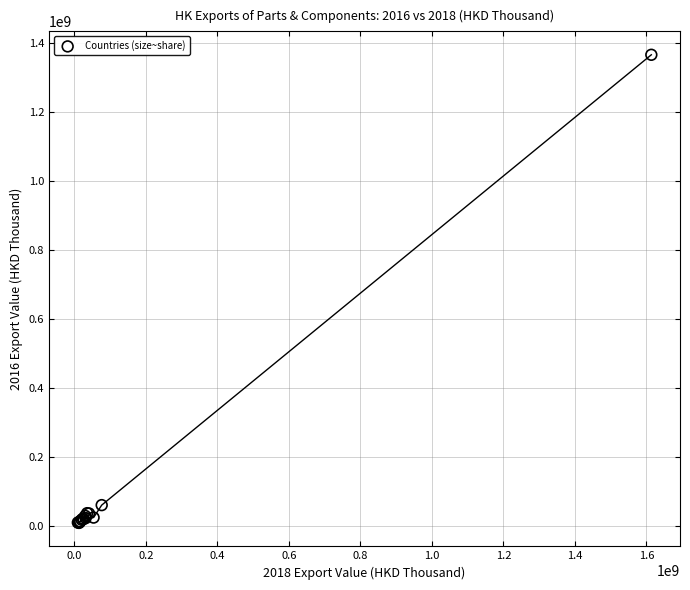

What Y value in the scatter plot is closest to 687384654?

60686604.6